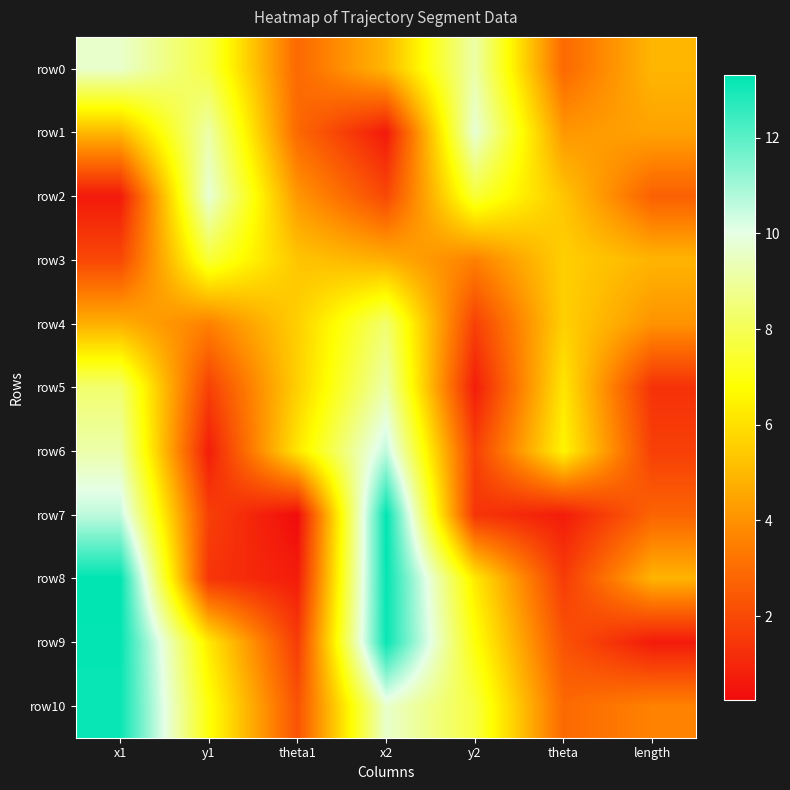

Which label corresponds to the largest value in the chart?

x1